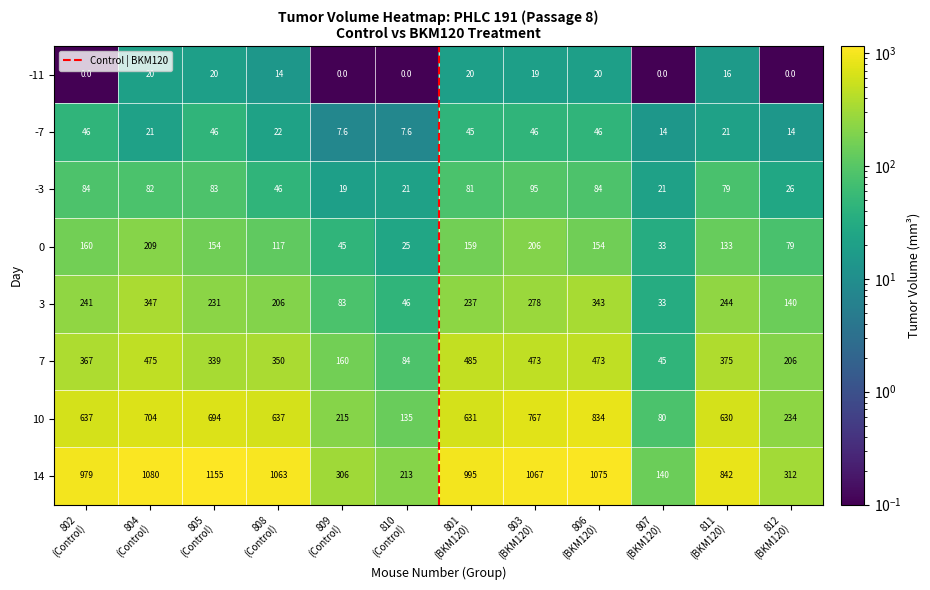

How many values in the -3 series are below 81?

6